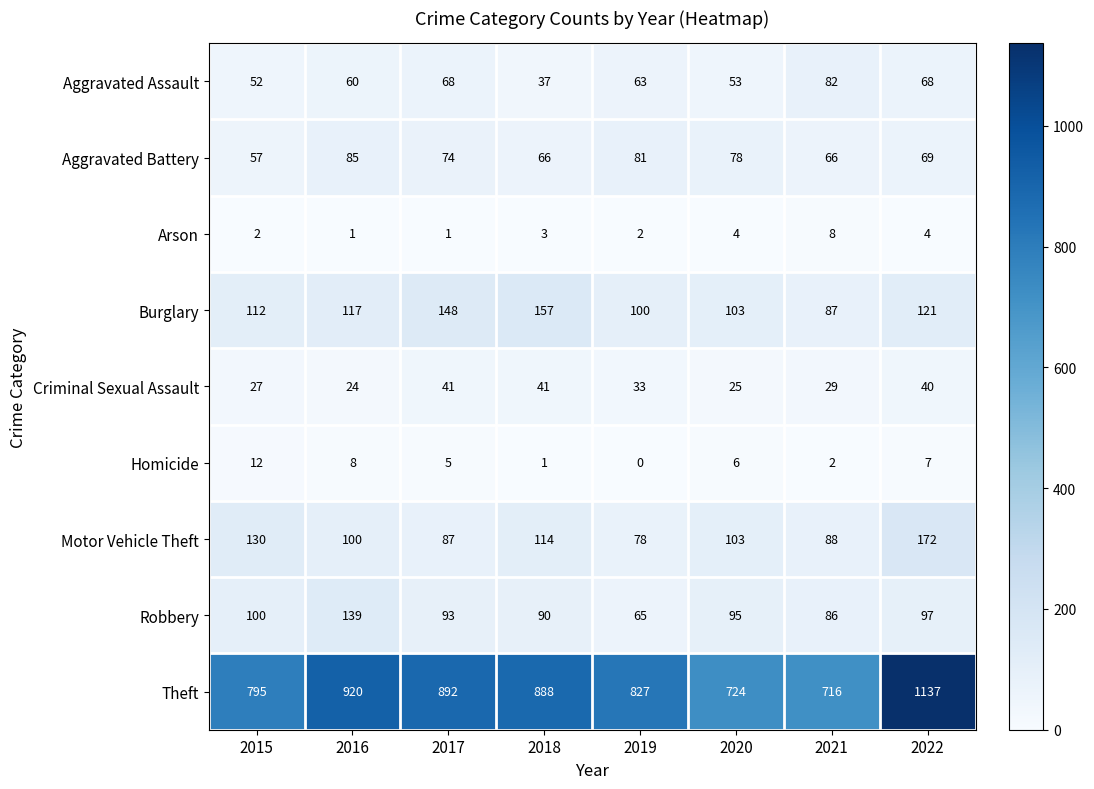

Which label corresponds to the smallest value in the chart?

2019